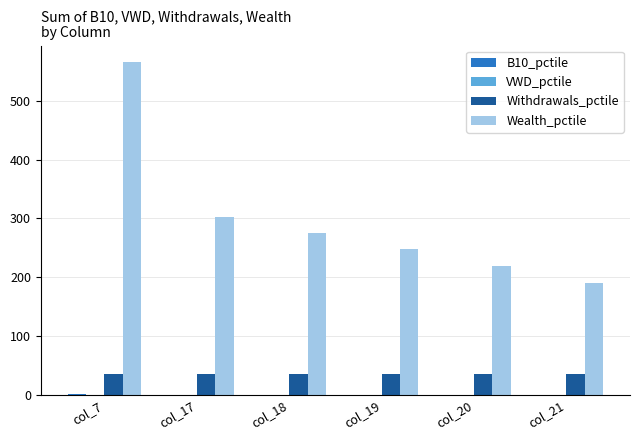

What is the sum of all Withdrawals_pctile values?

210.0